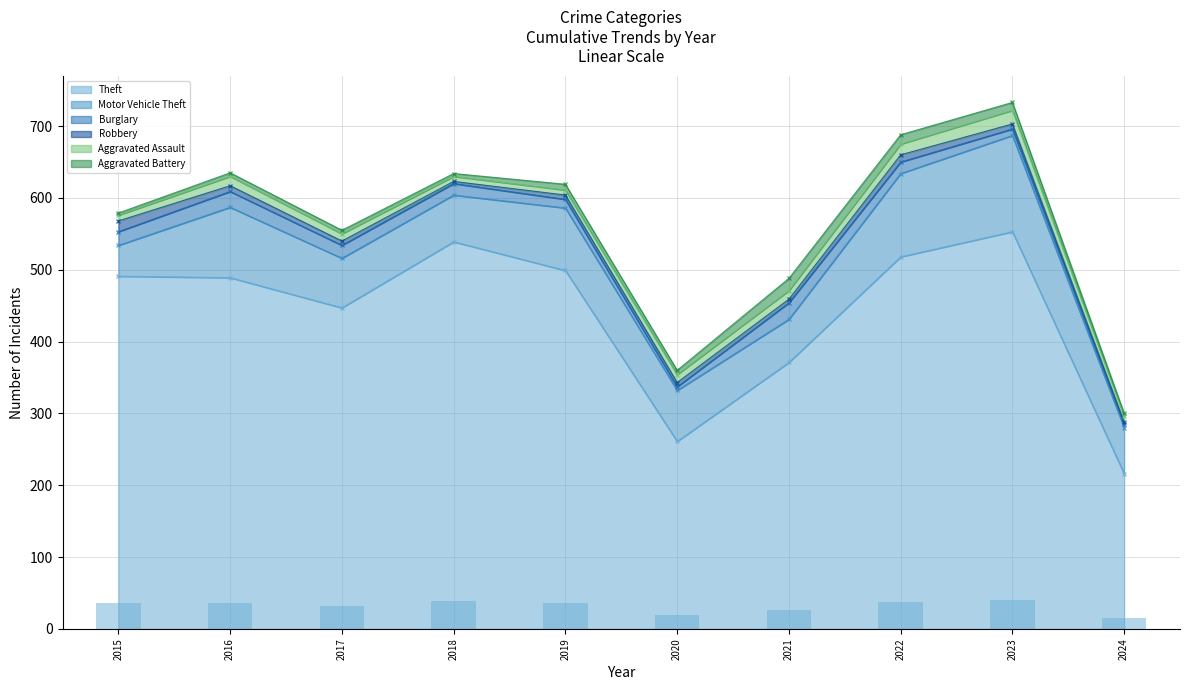

What value does the Aggravated Battery series have at 2015, to the nearest 5?

5